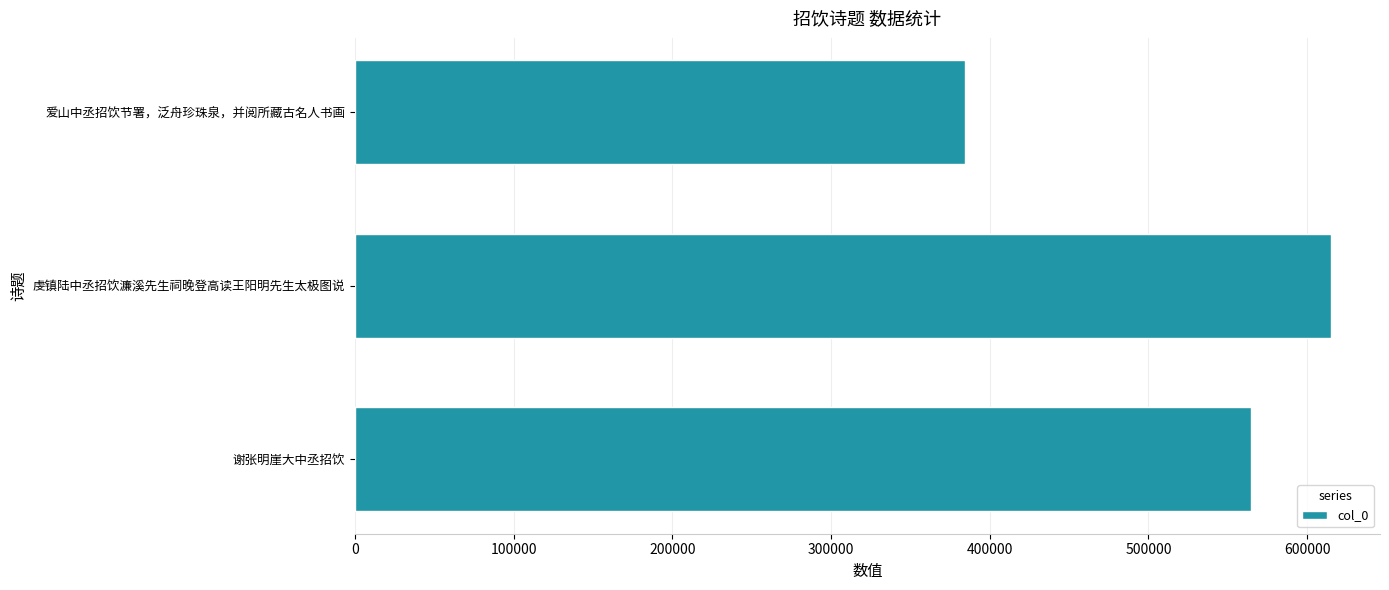

Rank the categories by value from highest to lowest.

虔镇陆中丞招饮濂溪先生祠晚登高读王阳明先生太极图说, 谢张明崖大中丞招饮, 爱山中丞招饮节署，泛舟珍珠泉，并阅所藏古名人书画